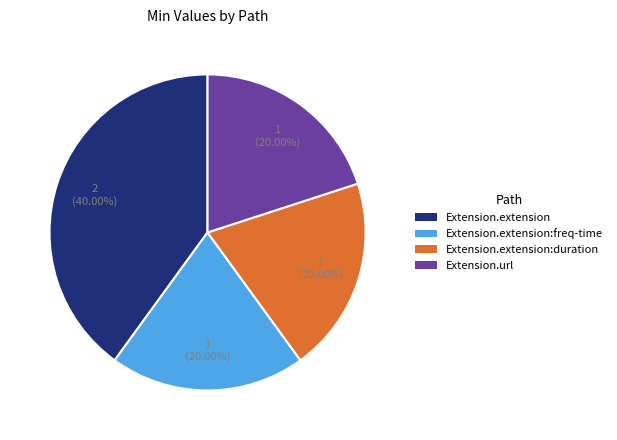

Is there a majority slice in this chart?

No